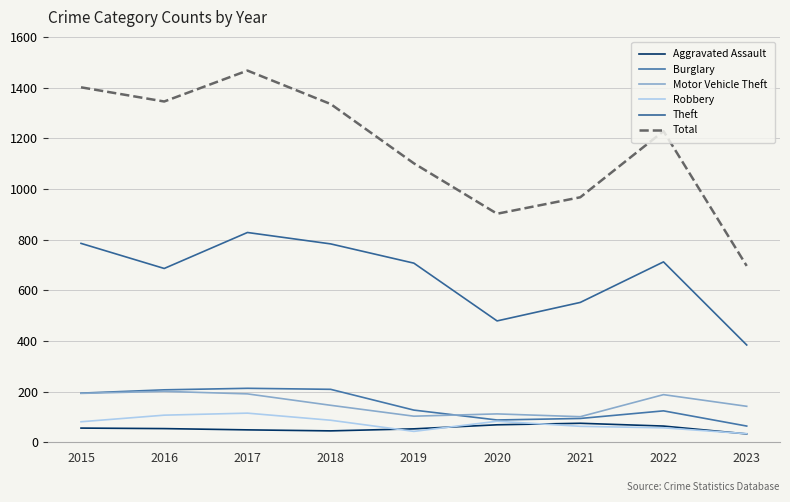

Which series changed the most between 2020 and 2021?

Theft